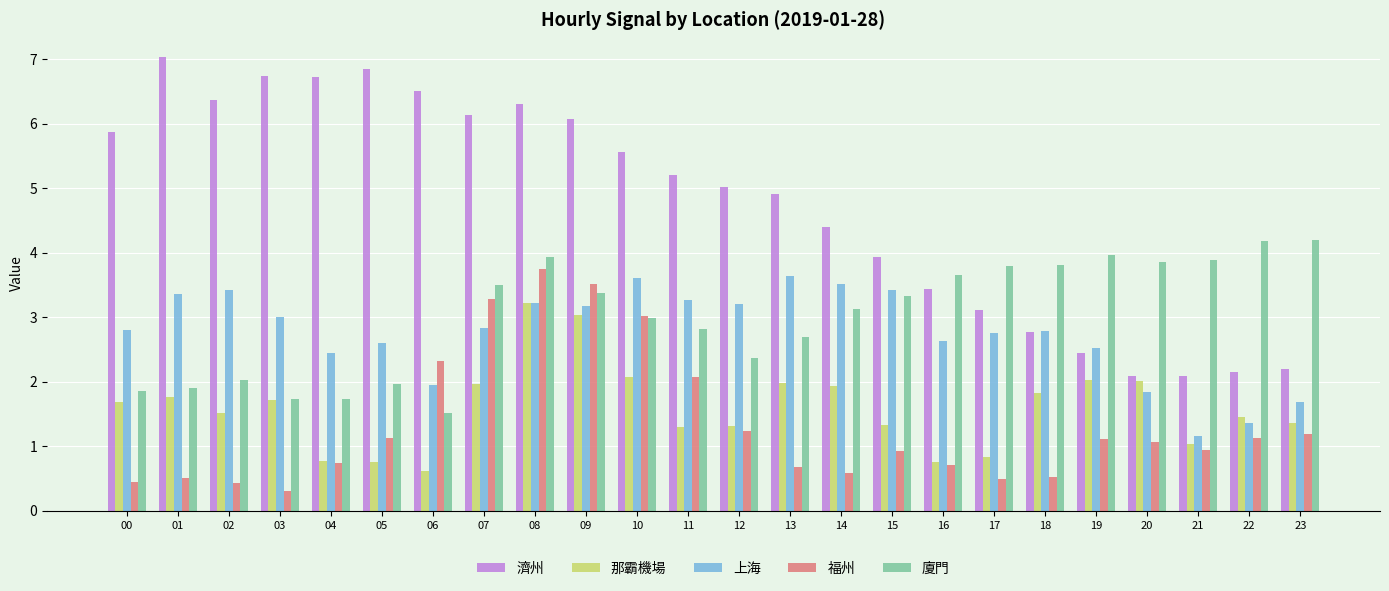

What is the spread (max minus min) of values at 11?

3.9